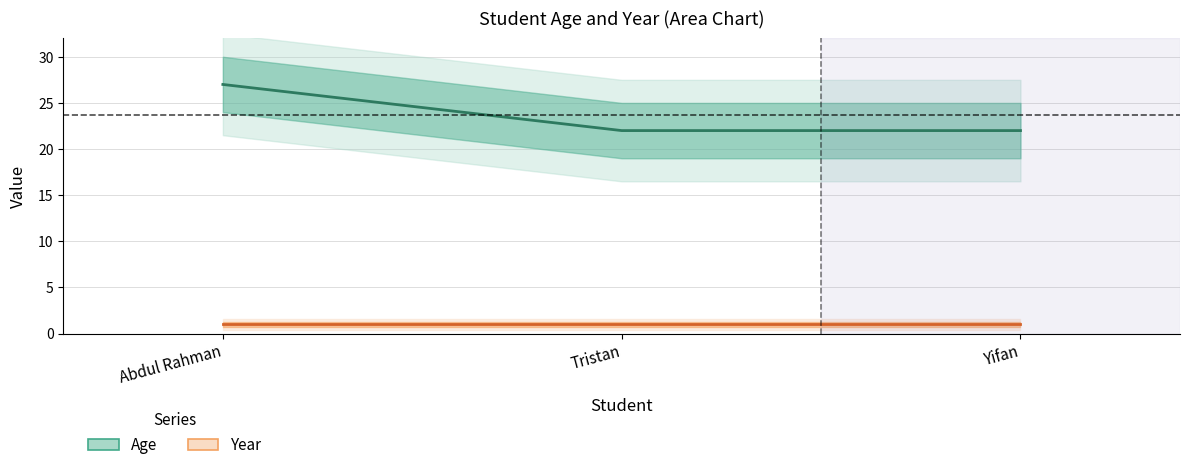

What is the value of the Age point at the 1st from the left?

27